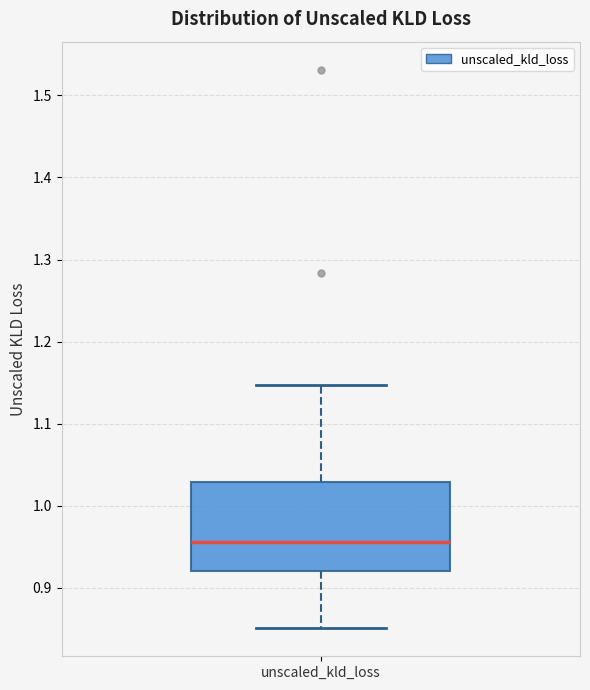

Read this box plot against the y-axis: the position of the median line, the range covered by the box, and the ends of both whiskers. The values are not printed on the chart, so give them approximately, as read against the axis.

median 0.96, box 0.92 to 1.03, whiskers 0.85 to 1.15